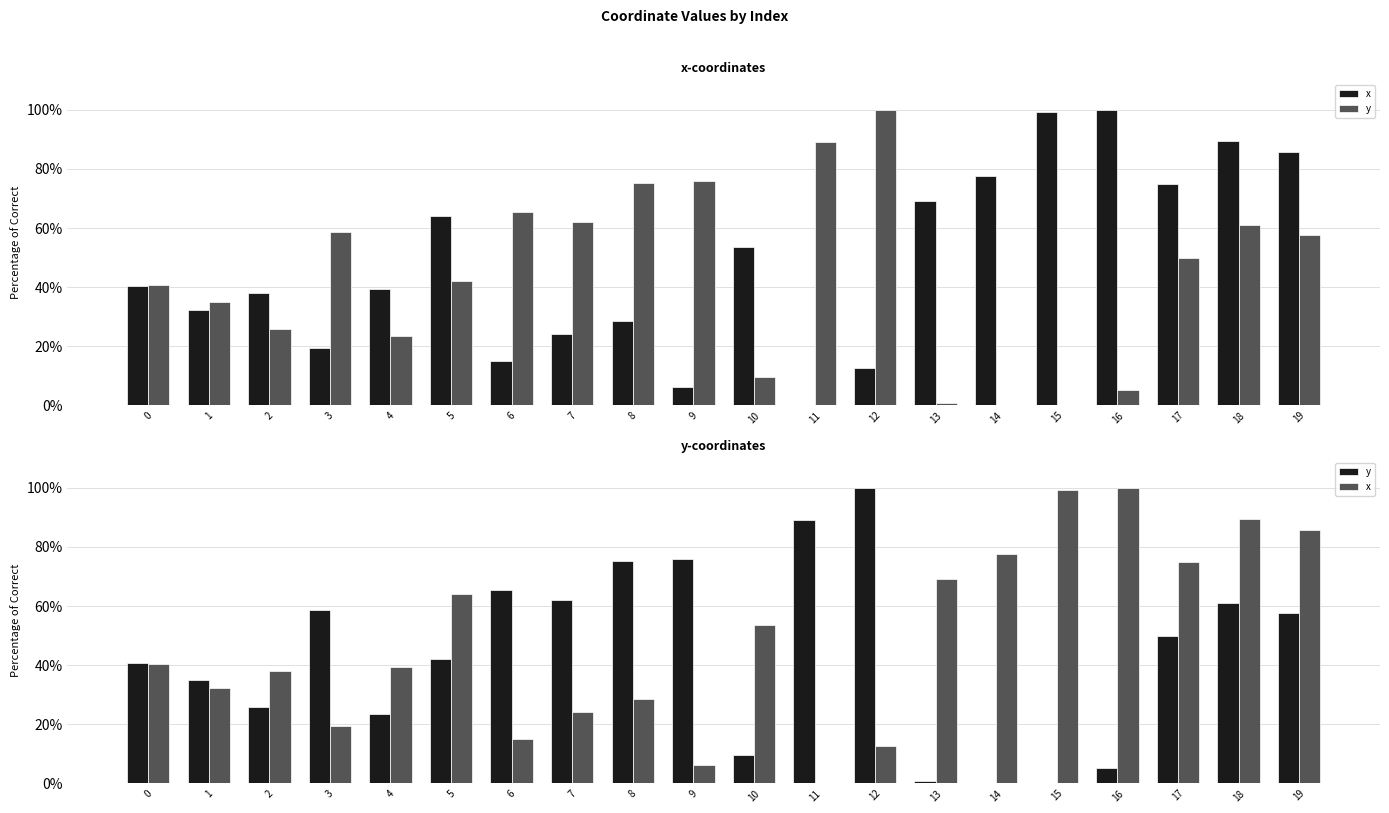

Reading right to left, list all the values displayed in this chart.

x: 19=85.7	18=89.4	17=74.8	16=100.0	15=99.4	14=77.5	13=69.1	12=12.8	11=0.0	10=53.6	9=6.3	8=28.6	7=24.2	6=15.1	5=64.1	4=39.3	3=19.3	2=37.9	1=32.3	0=40.4
y: 19=57.6	18=61.1	17=49.8	16=5.3	15=0.1	14=0.0	13=0.9	12=100.0	11=89.2	10=9.7	9=76.0	8=75.1	7=62.0	6=65.4	5=42.1	4=23.4	3=58.5	2=25.7	1=35.1	0=40.8